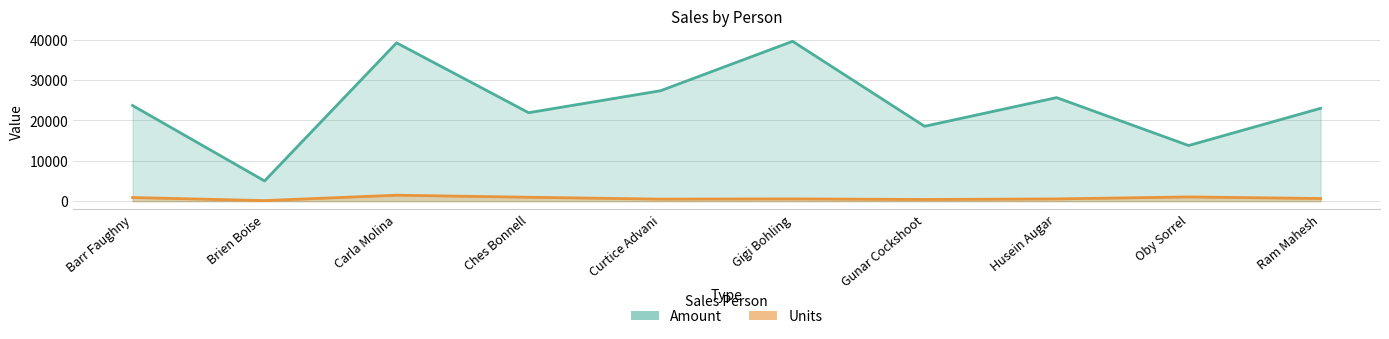

The value of Units at Ram Mahesh is 977. True or false?

False